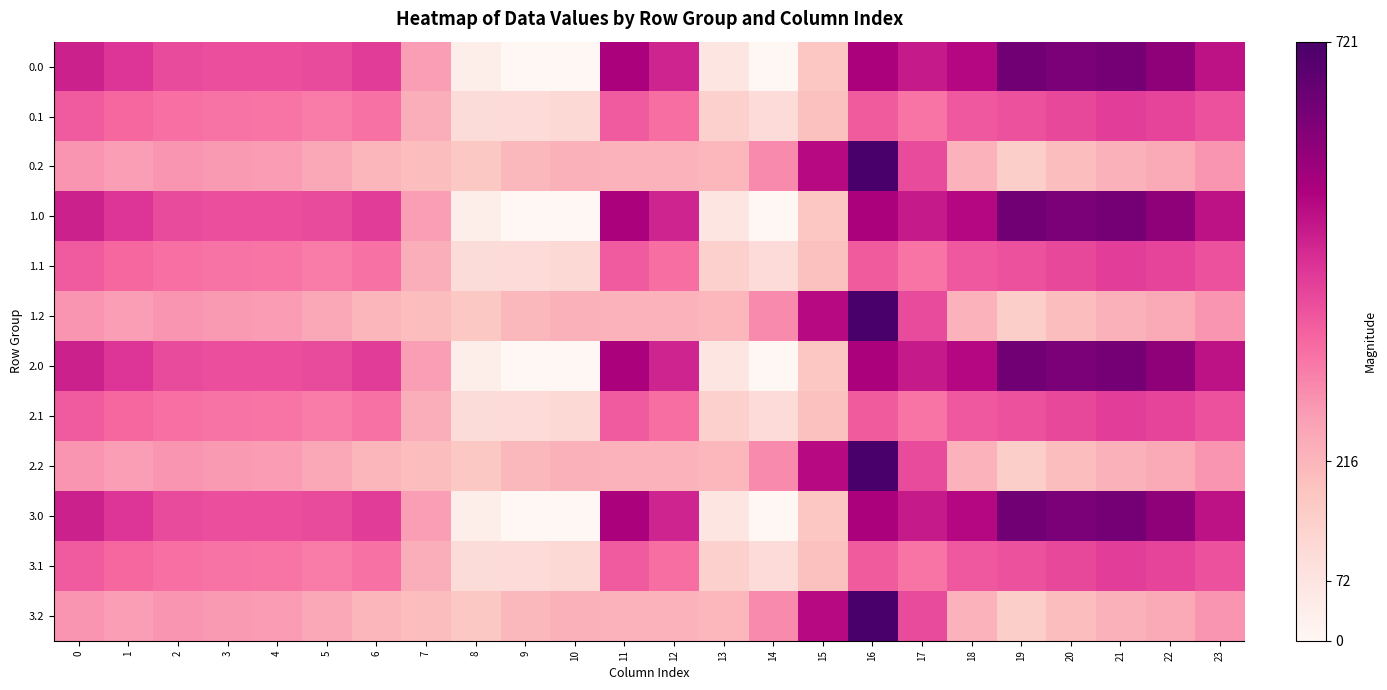

Reading right to left, transcribe all the data shown in this chart.

0.0: 23=511.3	22=592.3	21=638.4	20=629.9	19=644.5	18=529.6	17=493.8	16=545.4	15=172.8	14=0.3	13=70.2	12=477.2	11=544.3	10=-0.0	9=-0.0	8=35.0	7=270.7	6=435.0	5=410.8	4=404.9	3=404.4	2=410.3	1=449.5	0=482.0
0.1: 23=399.4	22=419.9	21=432.4	20=414.5	19=399.7	18=388.5	17=340.1	16=380.5	15=190.4	14=105.5	13=141.2	12=350.8	11=384.7	10=114.0	9=104.8	8=102.3	7=234.9	6=345.2	5=329.5	4=339.6	3=342.7	2=347.9	1=361.1	0=384.6
0.2: 23=287.5	22=247.4	21=226.4	20=199.2	19=151.1	18=223.1	17=409.5	16=721.2	15=522.2	14=301.9	13=212.2	12=224.3	11=225.2	10=228.0	9=209.6	8=169.5	7=199.0	6=216.4	5=248.1	4=274.4	3=281.0	2=285.5	1=272.7	0=287.1
1.0: 23=511.3	22=592.3	21=638.4	20=629.9	19=644.5	18=529.6	17=493.8	16=545.4	15=172.8	14=0.3	13=70.2	12=477.2	11=544.3	10=-0.0	9=-0.0	8=35.0	7=270.7	6=435.0	5=410.8	4=404.9	3=404.4	2=410.3	1=449.5	0=482.0
1.1: 23=399.4	22=419.9	21=432.4	20=414.5	19=399.7	18=388.5	17=340.1	16=380.5	15=190.4	14=105.5	13=141.2	12=350.8	11=384.7	10=114.0	9=104.8	8=102.3	7=234.9	6=345.2	5=329.5	4=339.6	3=342.7	2=347.9	1=361.1	0=384.6
1.2: 23=287.5	22=247.4	21=226.4	20=199.2	19=151.1	18=223.1	17=409.5	16=721.2	15=522.2	14=301.9	13=212.2	12=224.3	11=225.2	10=228.0	9=209.6	8=169.5	7=199.0	6=216.4	5=248.1	4=274.4	3=281.0	2=285.5	1=272.7	0=287.1
2.0: 23=511.3	22=592.3	21=638.4	20=629.9	19=644.5	18=529.6	17=493.8	16=545.4	15=172.8	14=0.3	13=70.2	12=477.2	11=544.3	10=-0.0	9=-0.0	8=35.0	7=270.7	6=435.0	5=410.8	4=404.9	3=404.4	2=410.3	1=449.5	0=482.0
2.1: 23=399.4	22=419.9	21=432.4	20=414.5	19=399.7	18=388.5	17=340.1	16=380.5	15=190.4	14=105.5	13=141.2	12=350.8	11=384.7	10=114.0	9=104.8	8=102.3	7=234.9	6=345.2	5=329.5	4=339.6	3=342.7	2=347.9	1=361.1	0=384.6
2.2: 23=287.5	22=247.4	21=226.4	20=199.2	19=151.1	18=223.1	17=409.5	16=721.2	15=522.2	14=301.9	13=212.2	12=224.3	11=225.2	10=228.0	9=209.6	8=169.5	7=199.0	6=216.4	5=248.1	4=274.4	3=281.0	2=285.5	1=272.7	0=287.1
3.0: 23=511.3	22=592.3	21=638.4	20=629.9	19=644.5	18=529.6	17=493.8	16=545.4	15=172.8	14=0.3	13=70.2	12=477.2	11=544.3	10=-0.0	9=-0.0	8=35.0	7=270.7	6=435.0	5=410.8	4=404.9	3=404.4	2=410.3	1=449.5	0=482.0
3.1: 23=399.4	22=419.9	21=432.4	20=414.5	19=399.7	18=388.5	17=340.1	16=380.5	15=190.4	14=105.5	13=141.2	12=350.8	11=384.7	10=114.0	9=104.8	8=102.3	7=234.9	6=345.2	5=329.5	4=339.6	3=342.7	2=347.9	1=361.1	0=384.6
3.2: 23=287.5	22=247.4	21=226.4	20=199.2	19=151.1	18=223.1	17=409.5	16=721.2	15=522.2	14=301.9	13=212.2	12=224.3	11=225.2	10=228.0	9=209.6	8=169.5	7=199.0	6=216.4	5=248.1	4=274.4	3=281.0	2=285.5	1=272.7	0=287.1